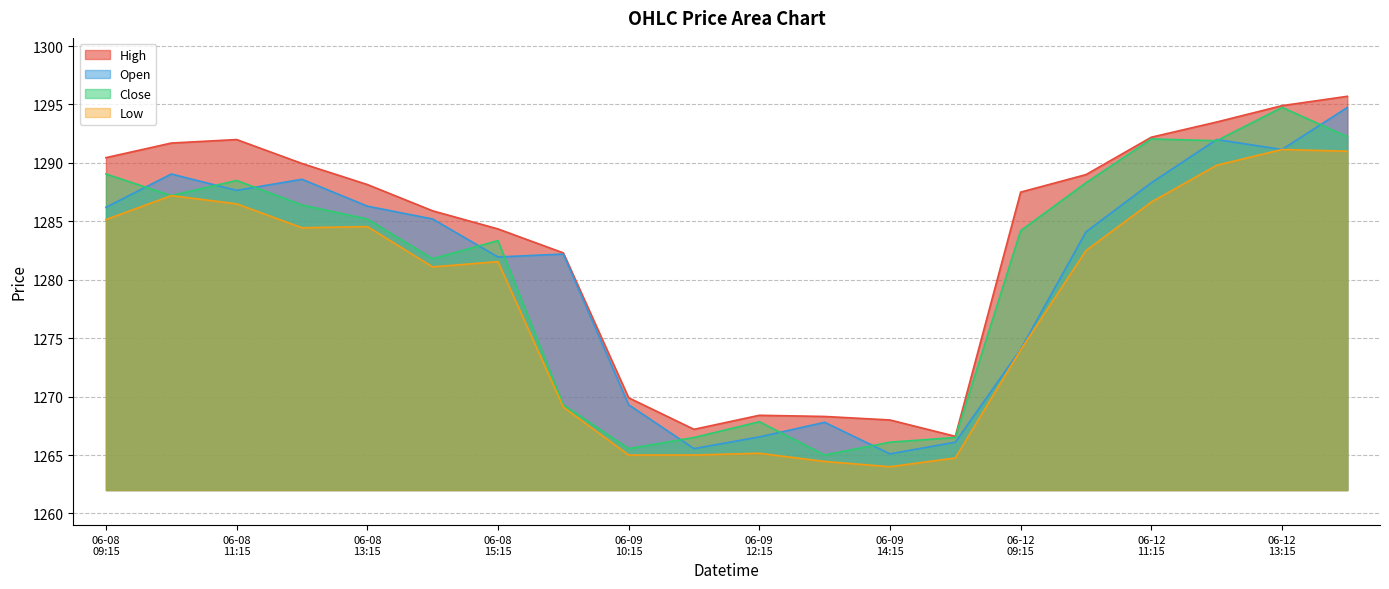

At which category does Low reach its first local peak?

2023-06-08 10:15